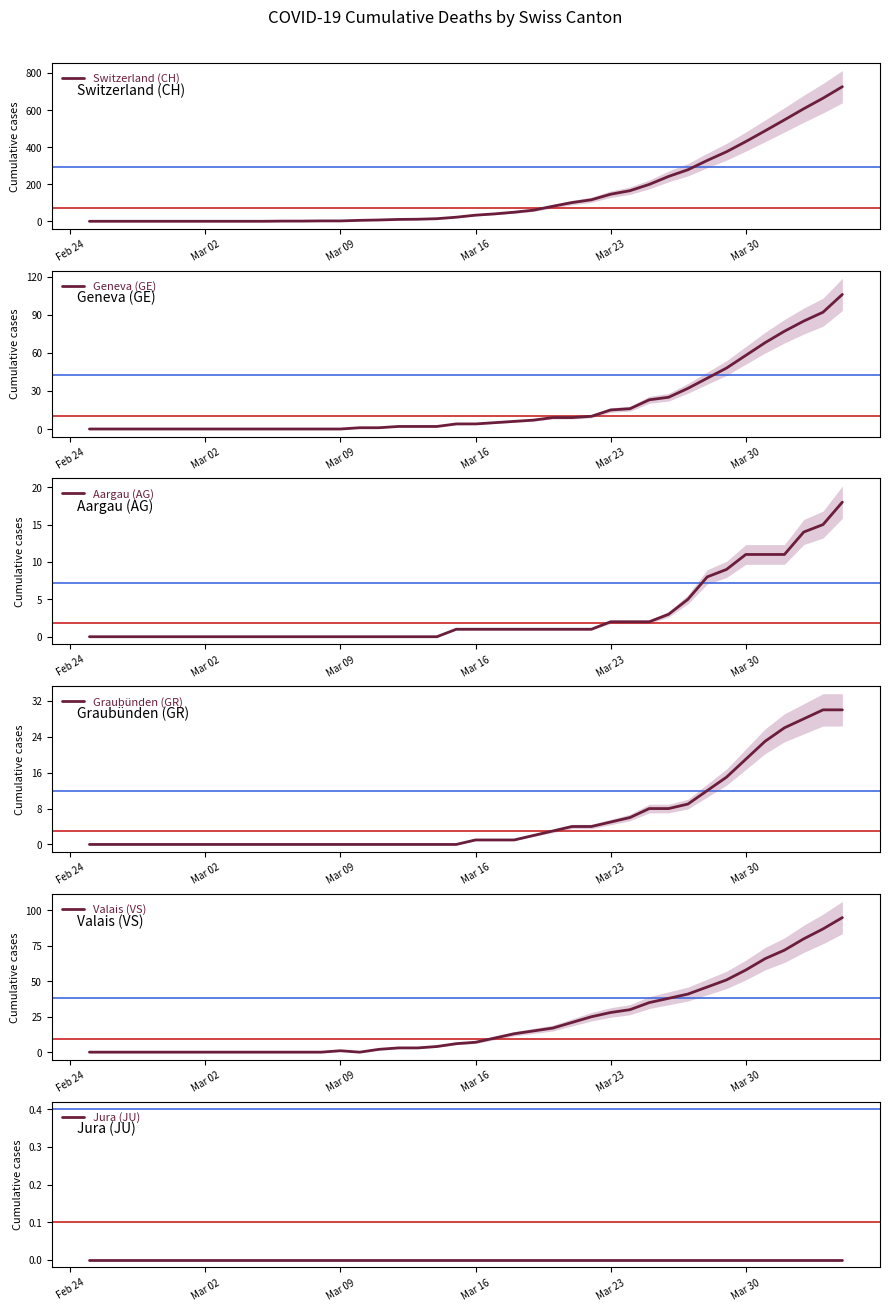

How many times do Geneva (GE) and Valais (VS) cross each other?

2